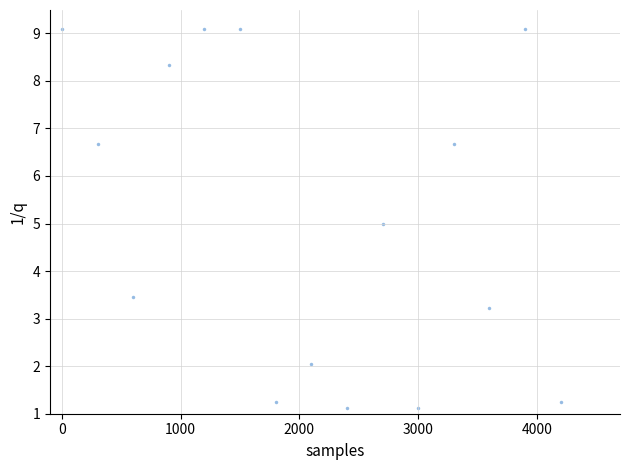

What is the range of X values (max minus min)?

4200.0